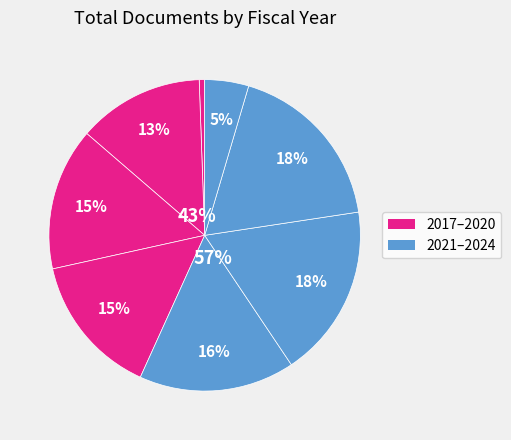

To the nearest percent, what percentage of the pie is 2020?

15%